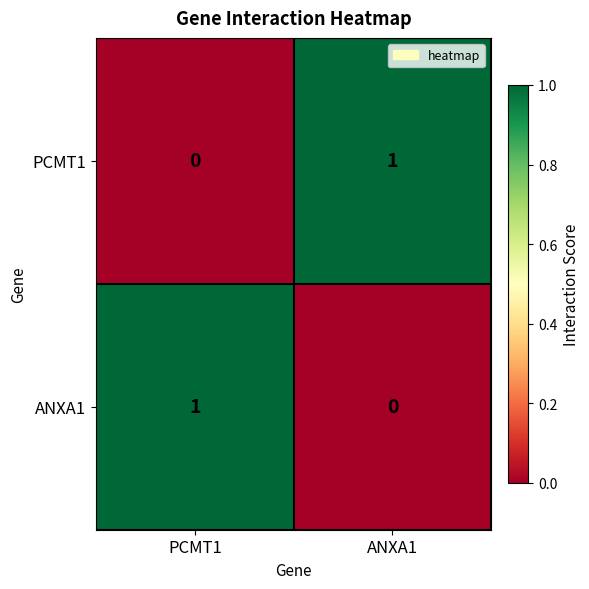

The value of ANXA1 at PCMT1 is 1. True or false?

True